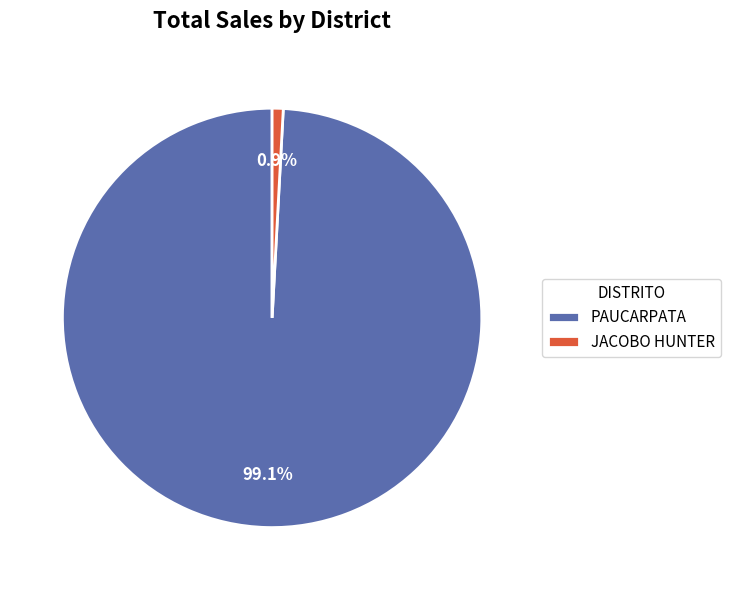

Which category has the smallest portion of the pie?

JACOBO HUNTER